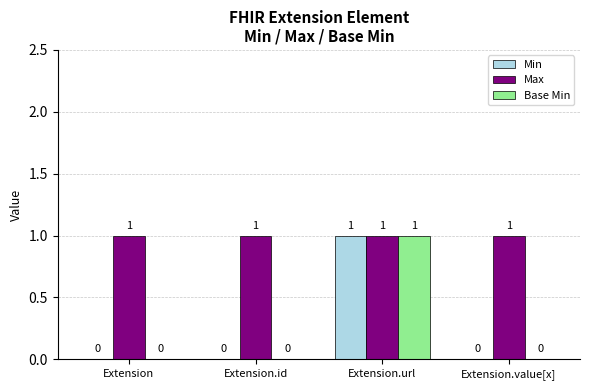

Is it true that Base Min equals 0 at Extension?

True